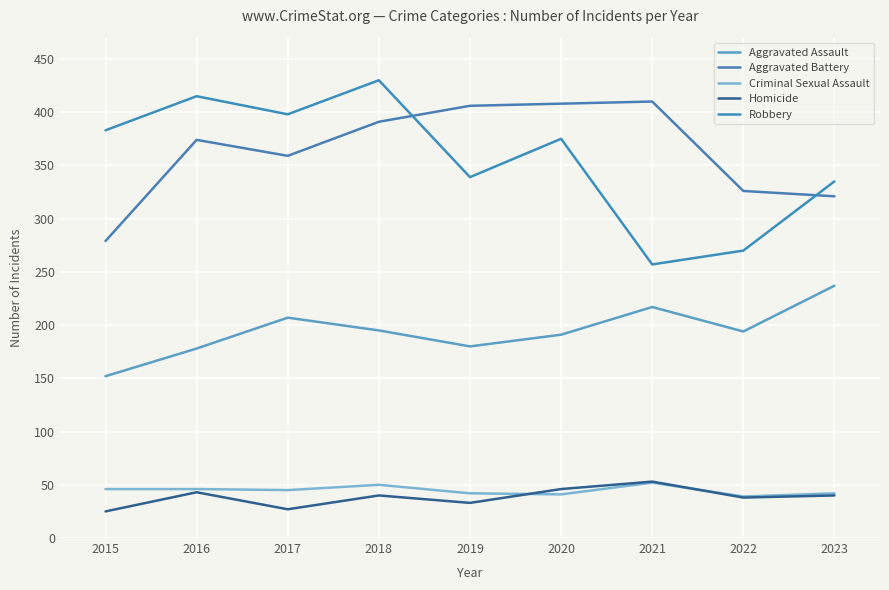

Which series changed the most between 2019 and 2022?

Aggravated Battery